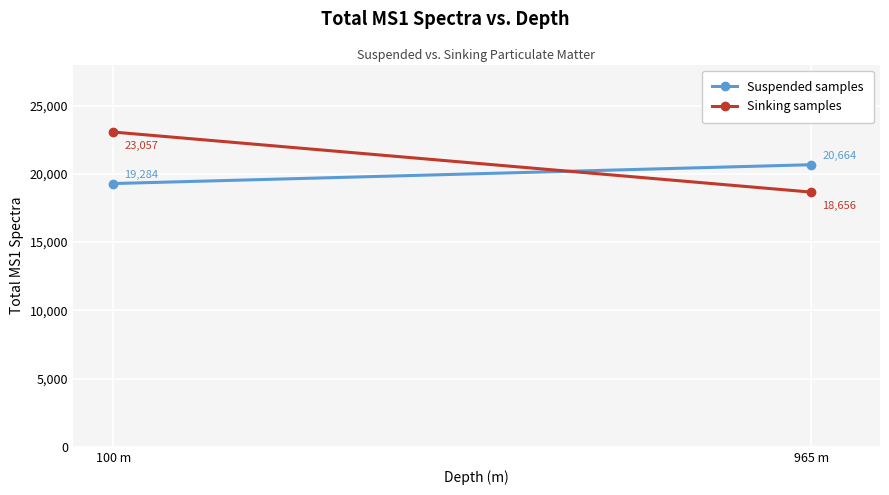

The value of Suspended samples at 965 m is 9743. True or false?

False